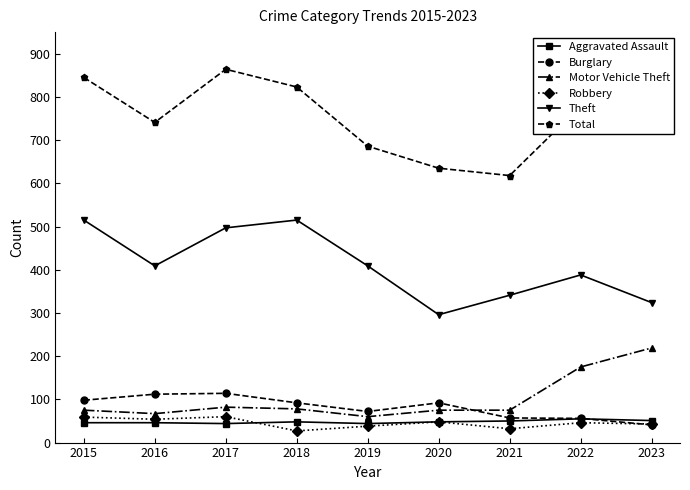

What are all the series names shown in the legend?

Aggravated Assault, Burglary, Motor Vehicle Theft, Robbery, Theft, Total